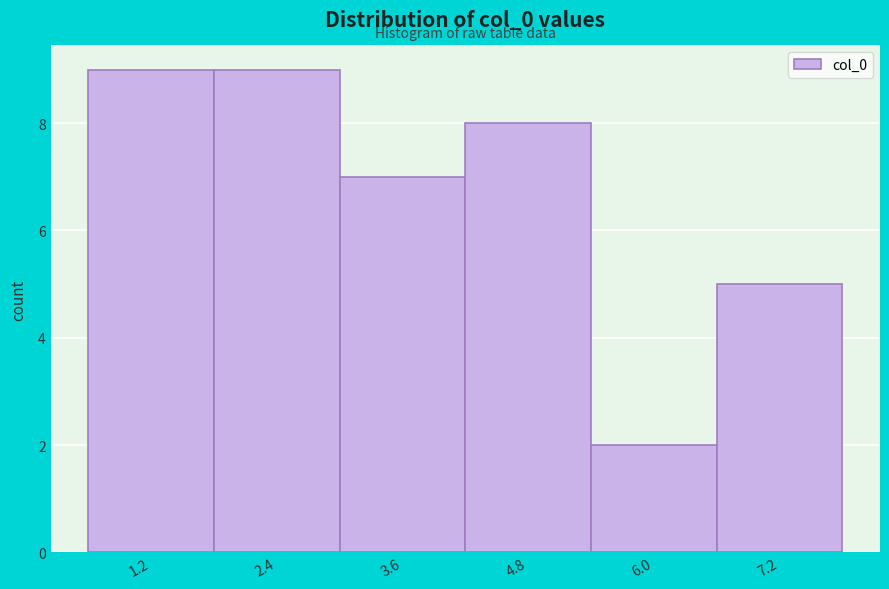

Reading right to left, extract all data points from this chart.

7.2=5	6.0=2	4.8=8	3.6=7	2.4=9	1.2=9